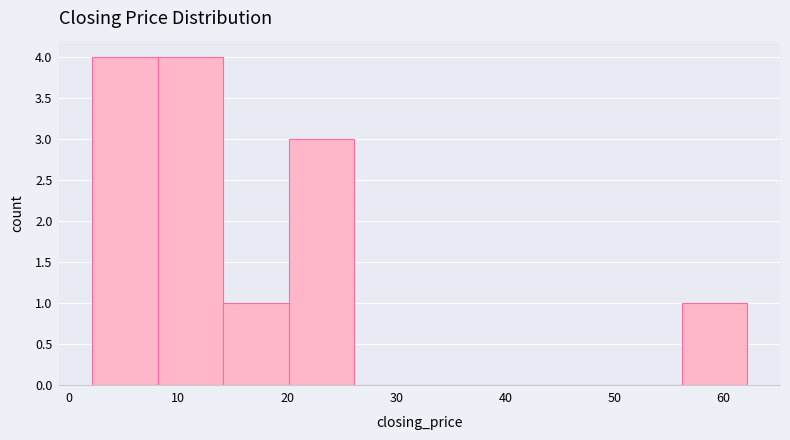

Reading left to right, list every bar in this chart as the range it spans on the x-axis followed by its height. Neither the bar edges nor the heights are printed on the chart, so give them approximately, as read against the axes.

2 to 8: 4
8 to 14: 4
14 to 20: 1
20 to 26: 3
26 to 32: 0
32 to 38: 0
38 to 44: 0
44 to 50: 0
50 to 56: 0
56 to 62: 1